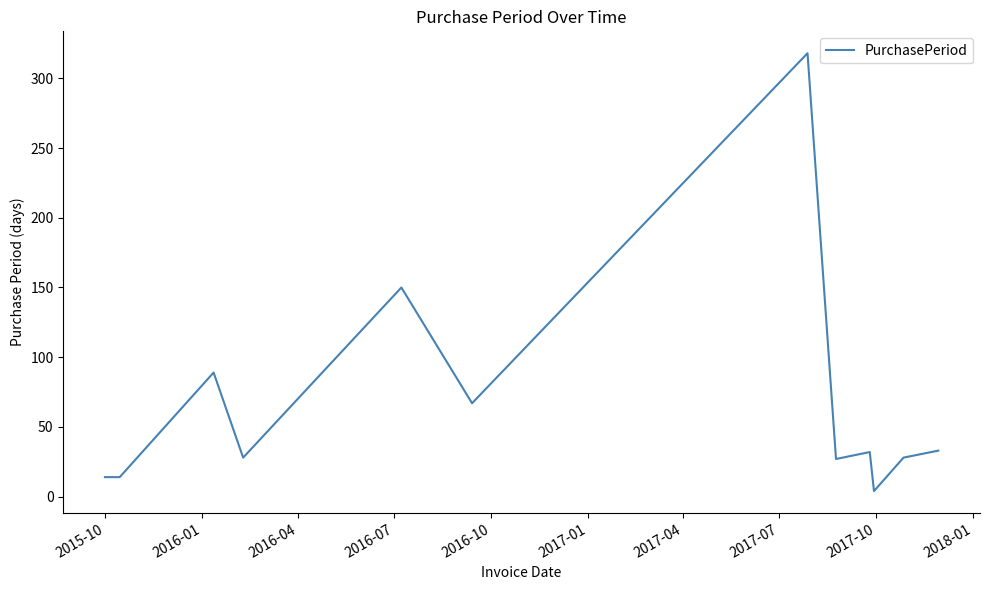

What is the difference between the maximum and minimum values?

314